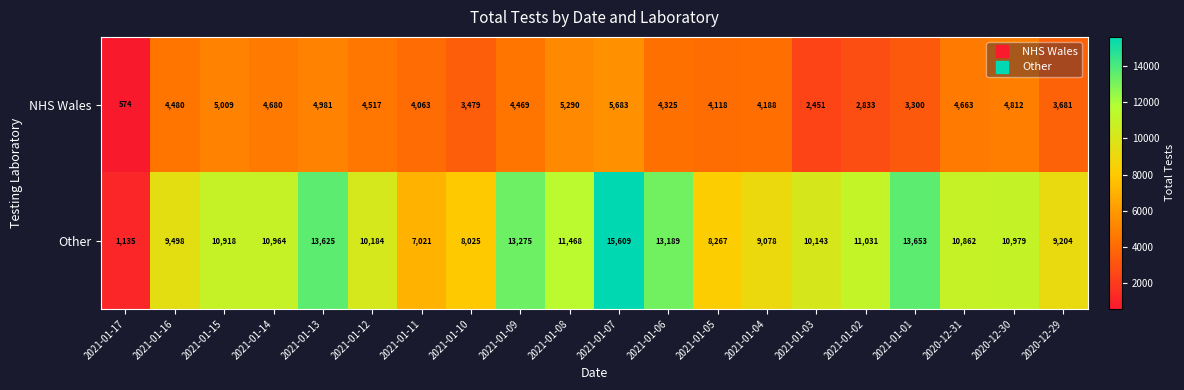

At which label is NHS Wales closest to 3128?

2021-01-01